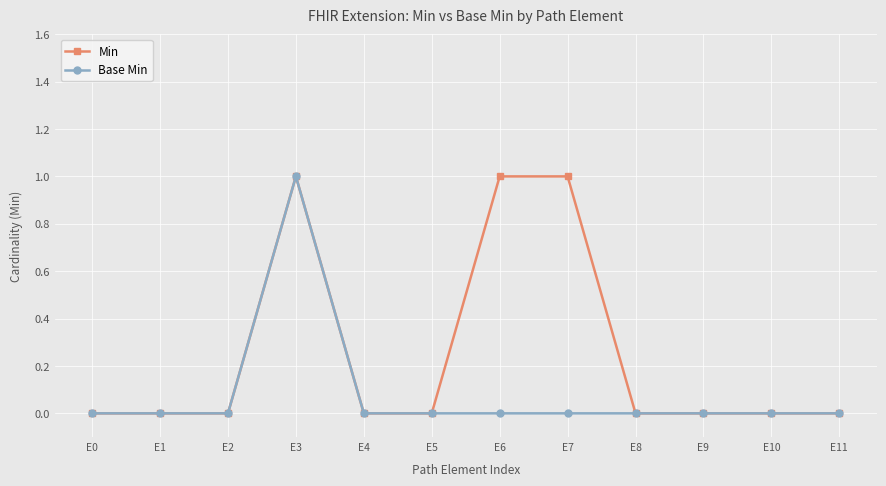

At which label does Base Min reach its peak?

E3